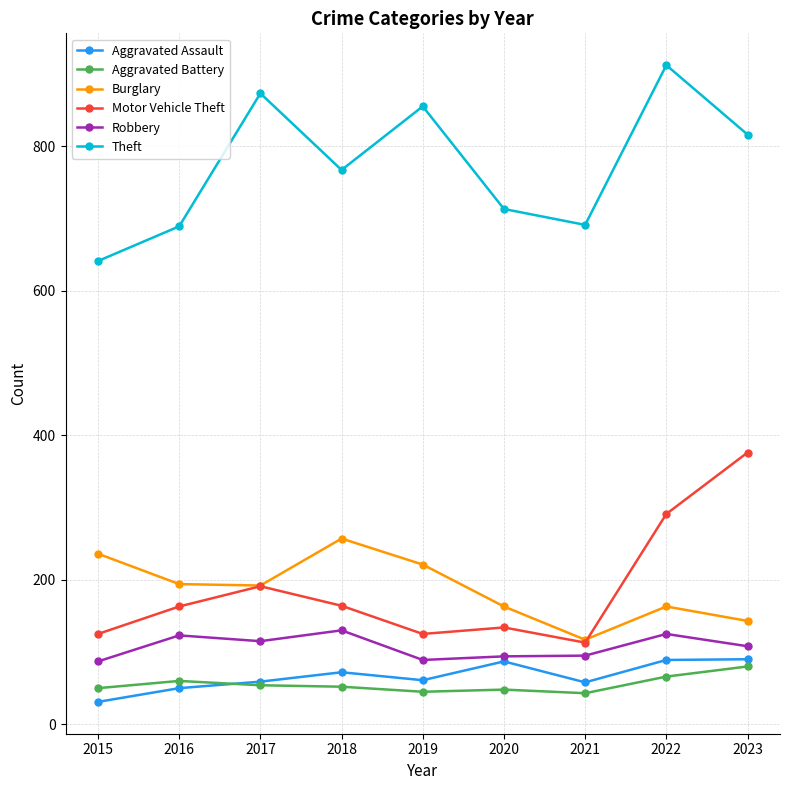

Which series has the largest total across all categories?

Theft